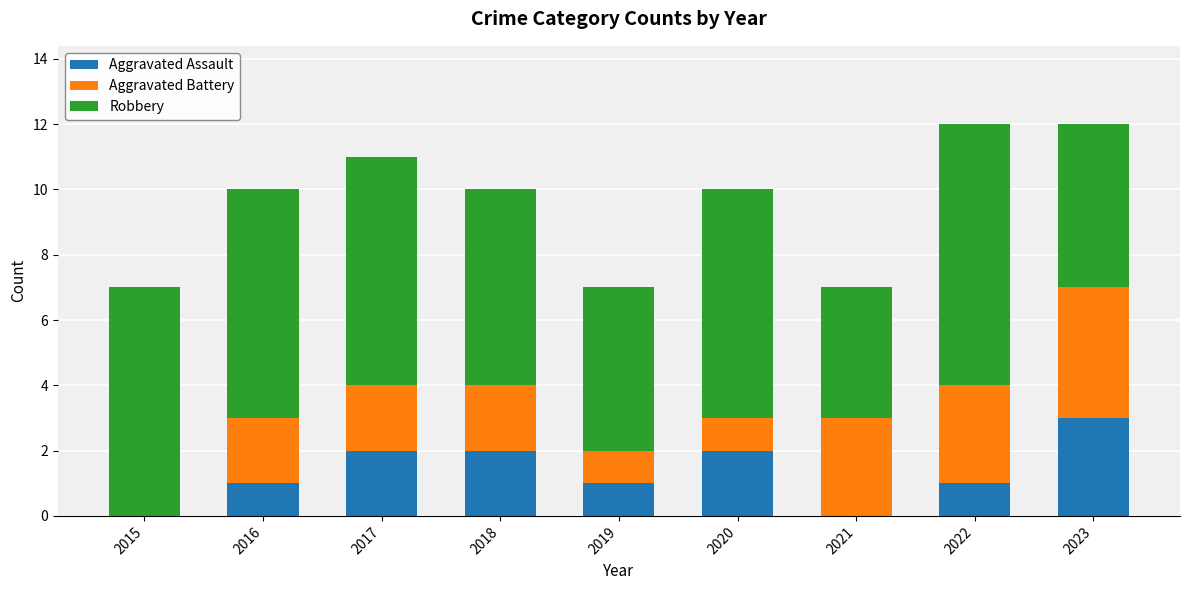

What is the highest value of the Aggravated Assault series?

3